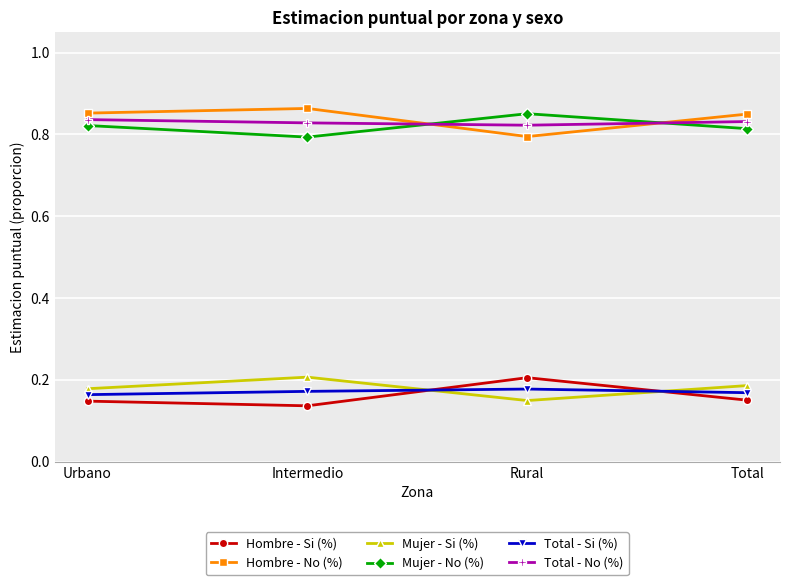

Where is Hombre - No (%) nearest to the value 0?

Rural